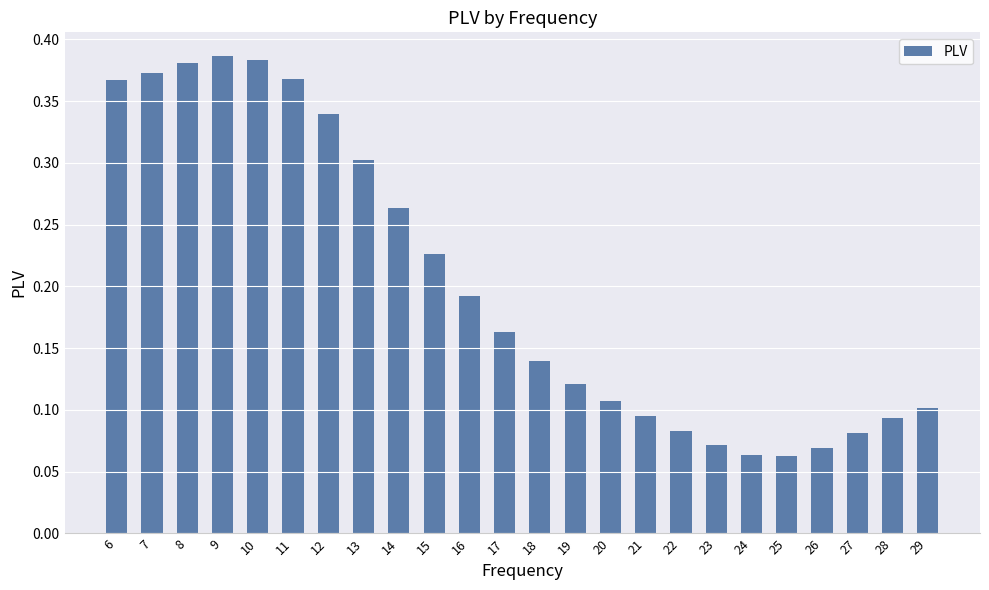

Is it true that the value at 13 is 0.3?

True